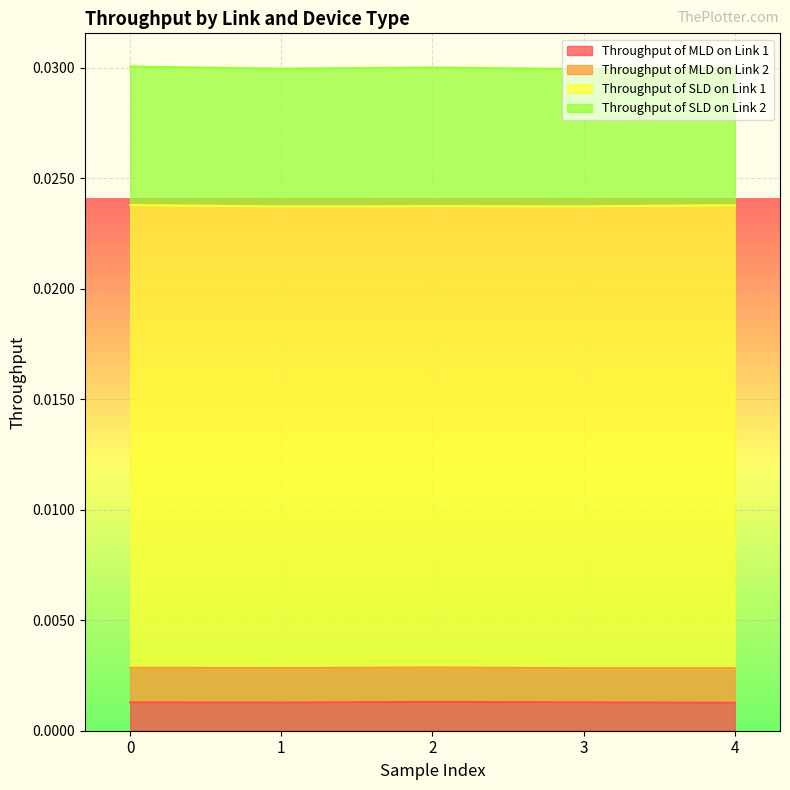

In Throughput of MLD on Link 1, how many points are higher than both neighbors (excluding endpoints)?

1